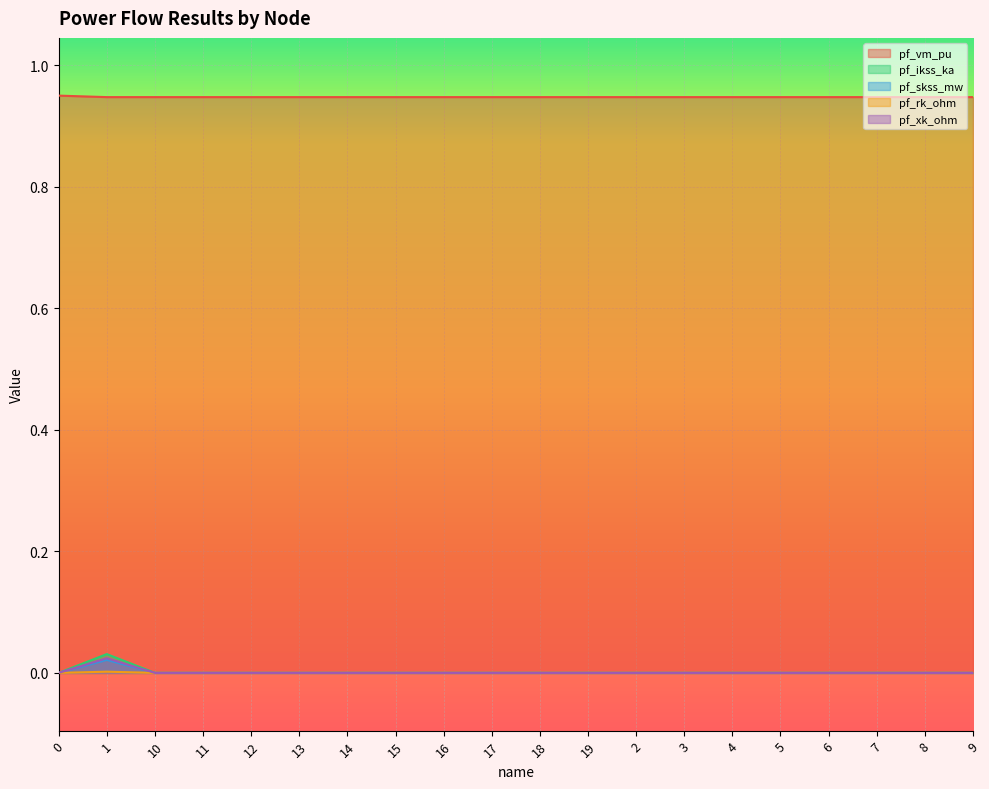

Reading left to right, transcribe all the data shown in this chart.

pf_vm_pu: 0=0.9	1=0.9	10=0.9	11=0.9	12=0.9	13=0.9	14=0.9	15=0.9	16=0.9	17=0.9	18=0.9	19=0.9	2=0.9	3=0.9	4=0.9	5=0.9	6=0.9	7=0.9	8=0.9	9=0.9
pf_ikss_ka: 0=0.0	1=0.0	10=0.0	11=0.0	12=0.0	13=0.0	14=0.0	15=0.0	16=0.0	17=0.0	18=0.0	19=0.0	2=0.0	3=0.0	4=0.0	5=0.0	6=0.0	7=0.0	8=0.0	9=0.0
pf_skss_mw: 0=0.0	1=0.0	10=0.0	11=0.0	12=0.0	13=0.0	14=0.0	15=0.0	16=0.0	17=0.0	18=0.0	19=0.0	2=0.0	3=0.0	4=0.0	5=0.0	6=0.0	7=0.0	8=0.0	9=0.0
pf_rk_ohm: 0=0.0	1=0.0	10=0.0	11=0.0	12=0.0	13=0.0	14=0.0	15=0.0	16=0.0	17=0.0	18=0.0	19=0.0	2=0.0	3=0.0	4=0.0	5=0.0	6=0.0	7=0.0	8=0.0	9=0.0
pf_xk_ohm: 0=0.0	1=0.0	10=0.0	11=0.0	12=0.0	13=0.0	14=0.0	15=0.0	16=0.0	17=0.0	18=0.0	19=0.0	2=0.0	3=0.0	4=0.0	5=0.0	6=0.0	7=0.0	8=0.0	9=0.0